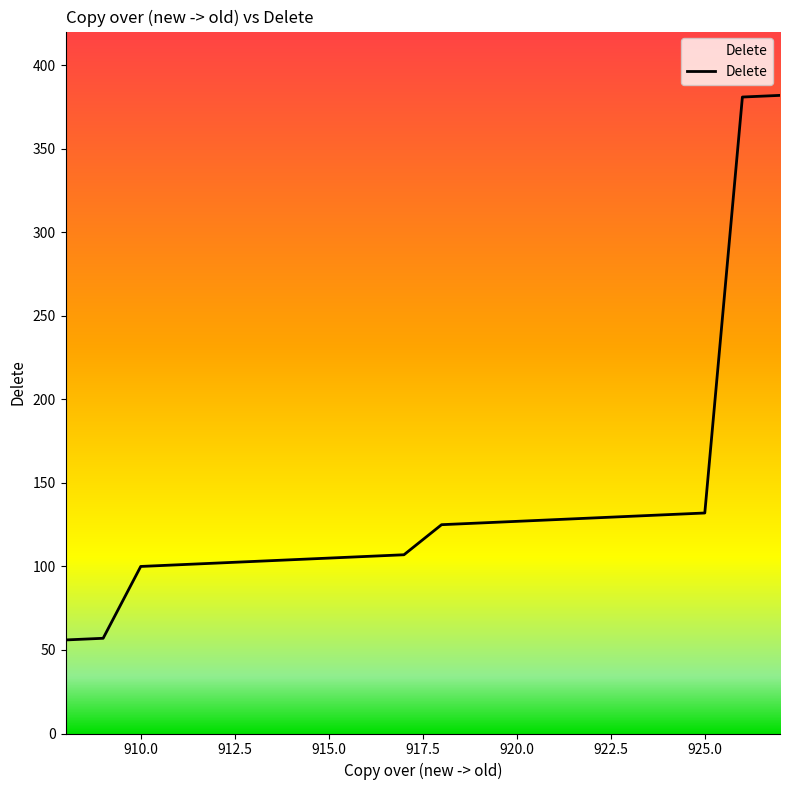

What is the difference between the maximum and minimum values?

326